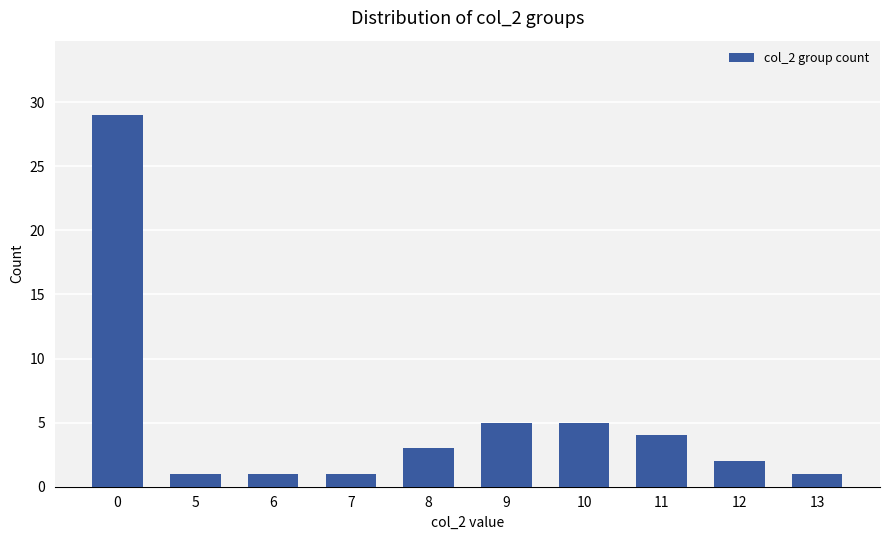

What is the sum of the values at 6 and 12?

3